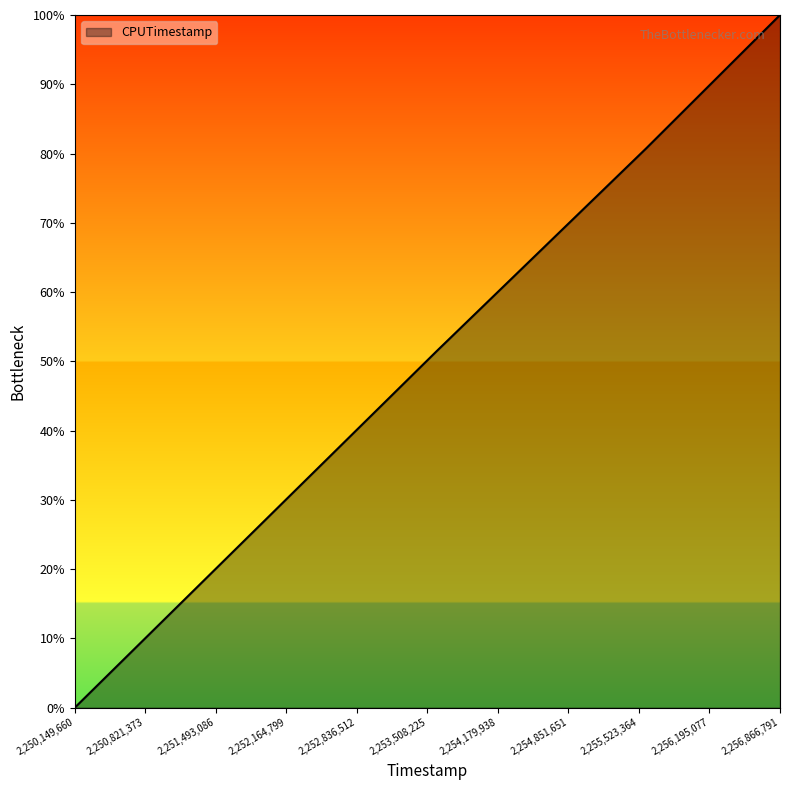

True or false: there are more than 1 points higher than both neighbors.

False